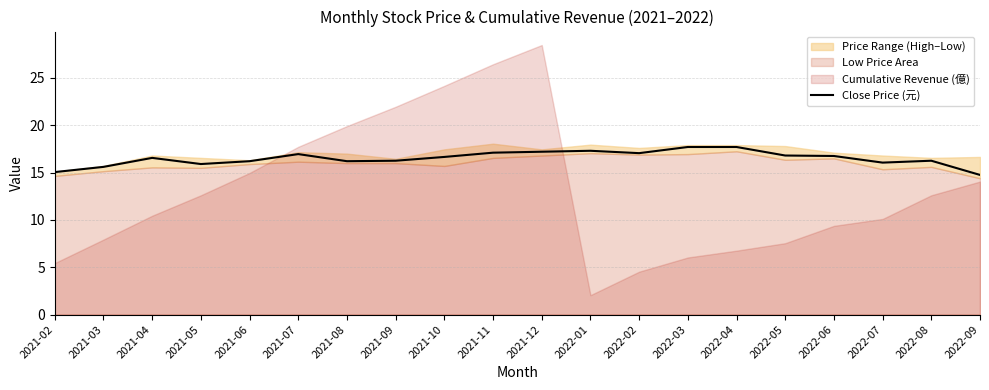

What is the label of the 20th point from the left?

2022-09